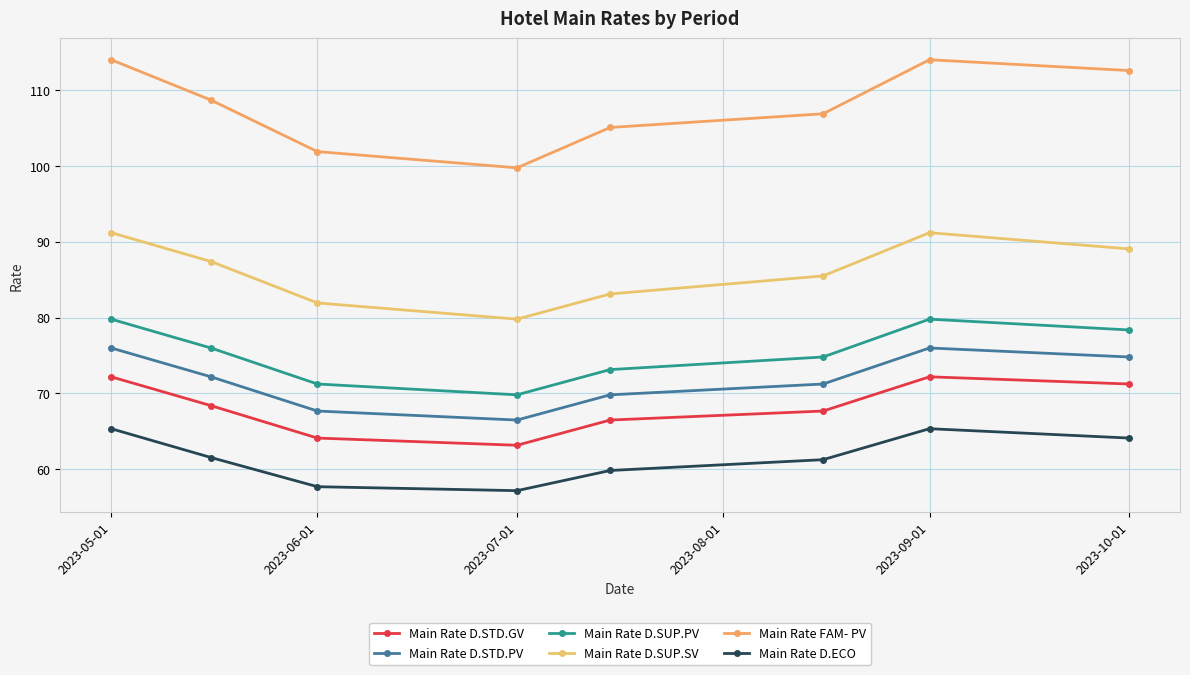

Which category has the lowest value in the Main Rate D.STD.PV series?

2023-07-01